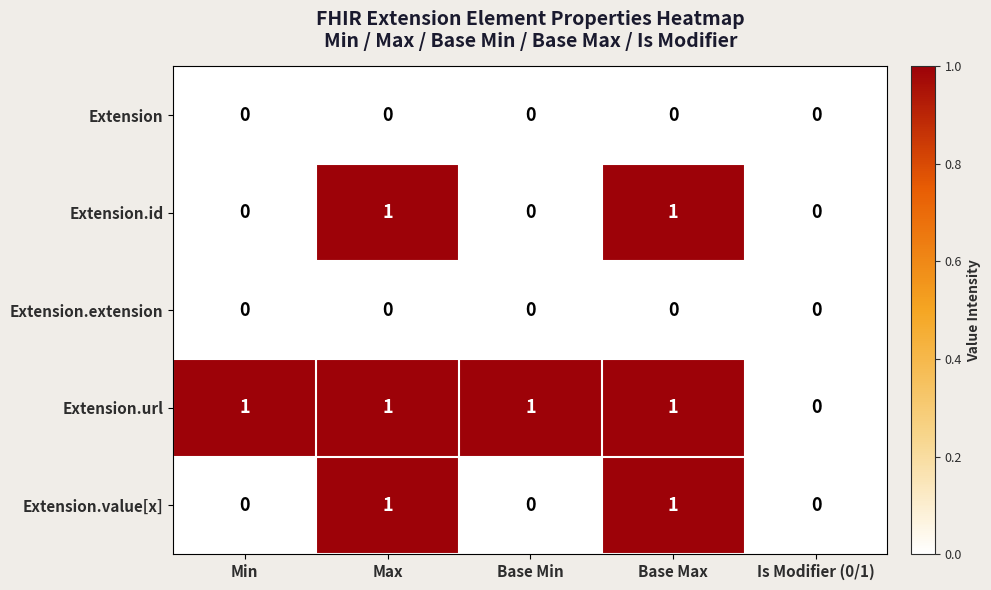

What is the total value across all series at Base Max?

3